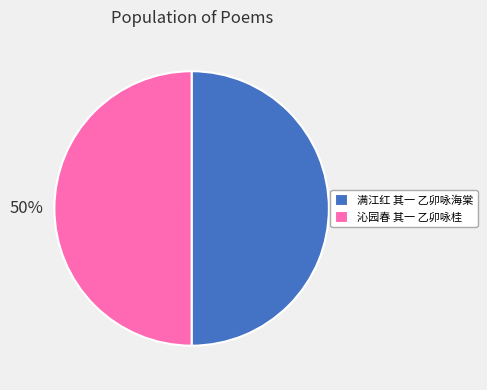

Is it true that 沁园春 其一 乙卯咏桂 is 38% of the pie?

False